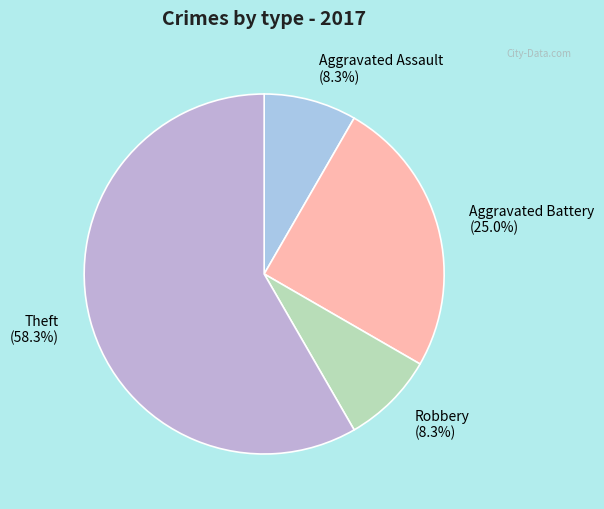

Is Theft (58.3%) the majority of the pie?

Yes